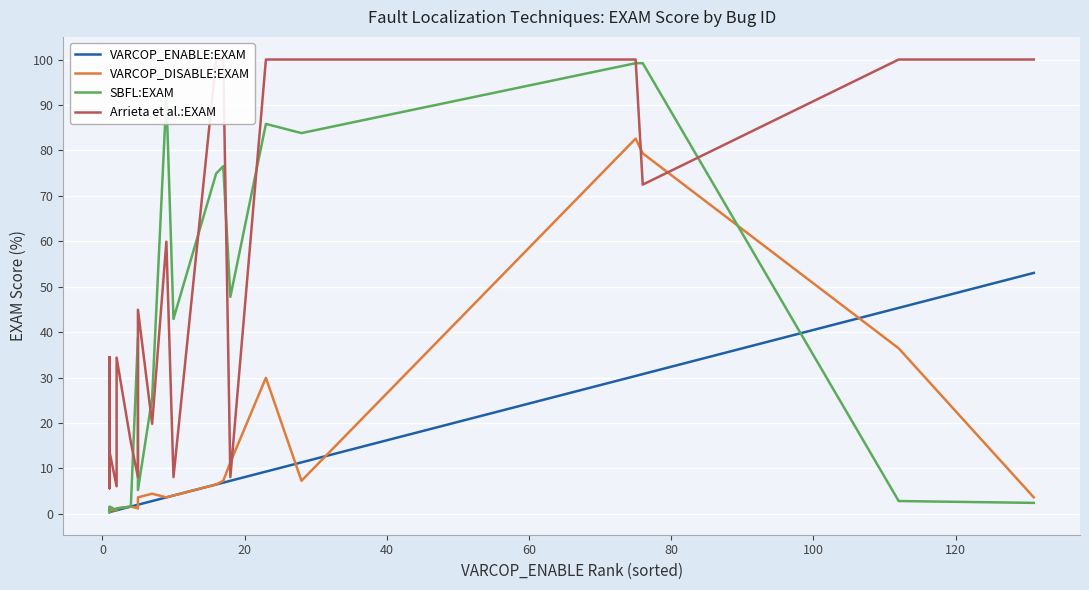

How many intersections are there between VARCOP_ENABLE:EXAM and SBFL:EXAM?

1